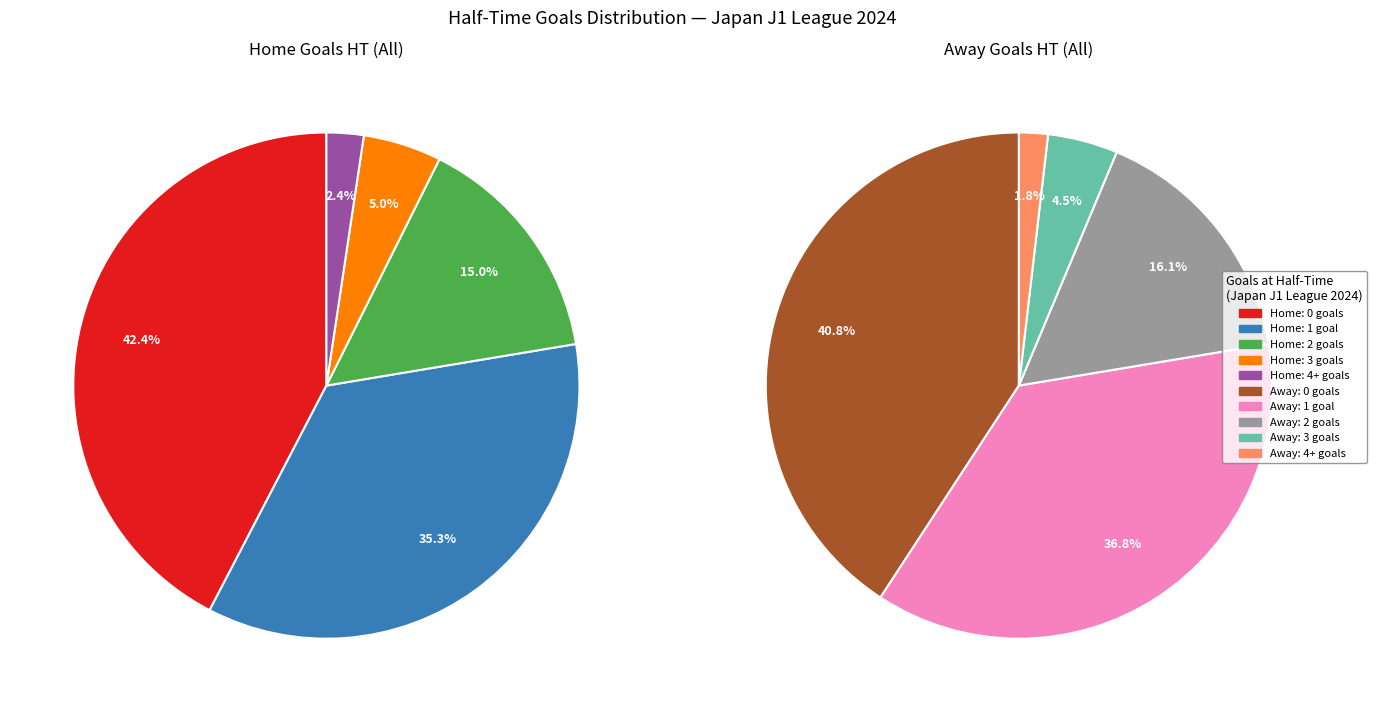

Approximately how many times larger is the value at 4 compared to 1?

0.1